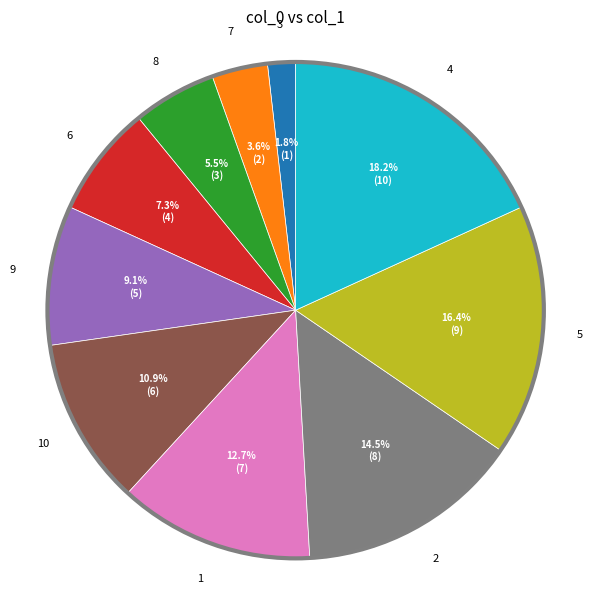

Is there any slice that represents more than half of the pie?

No